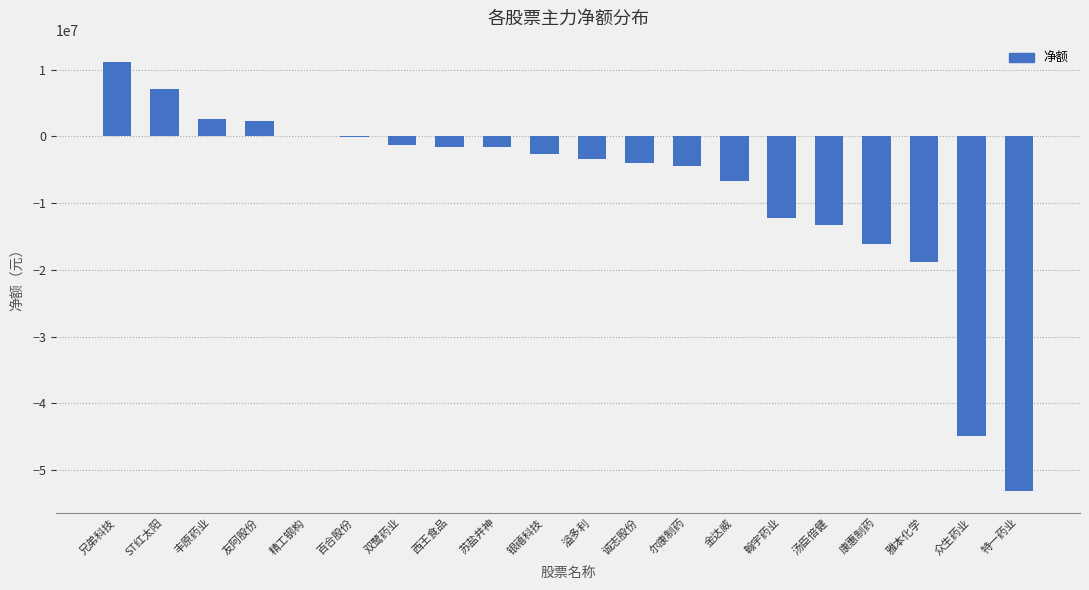

Which has a higher value, 翰宇药业 or 尔康制药?

尔康制药